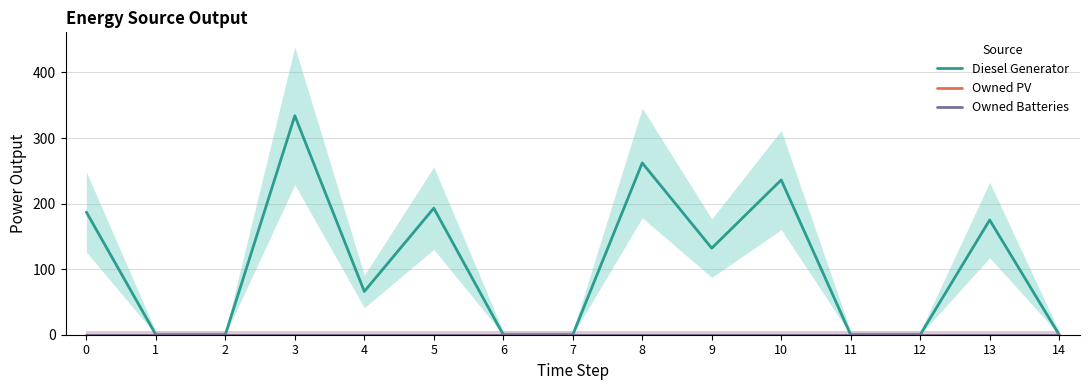

The Diesel Generator series shows 119 at 4. True or false?

False